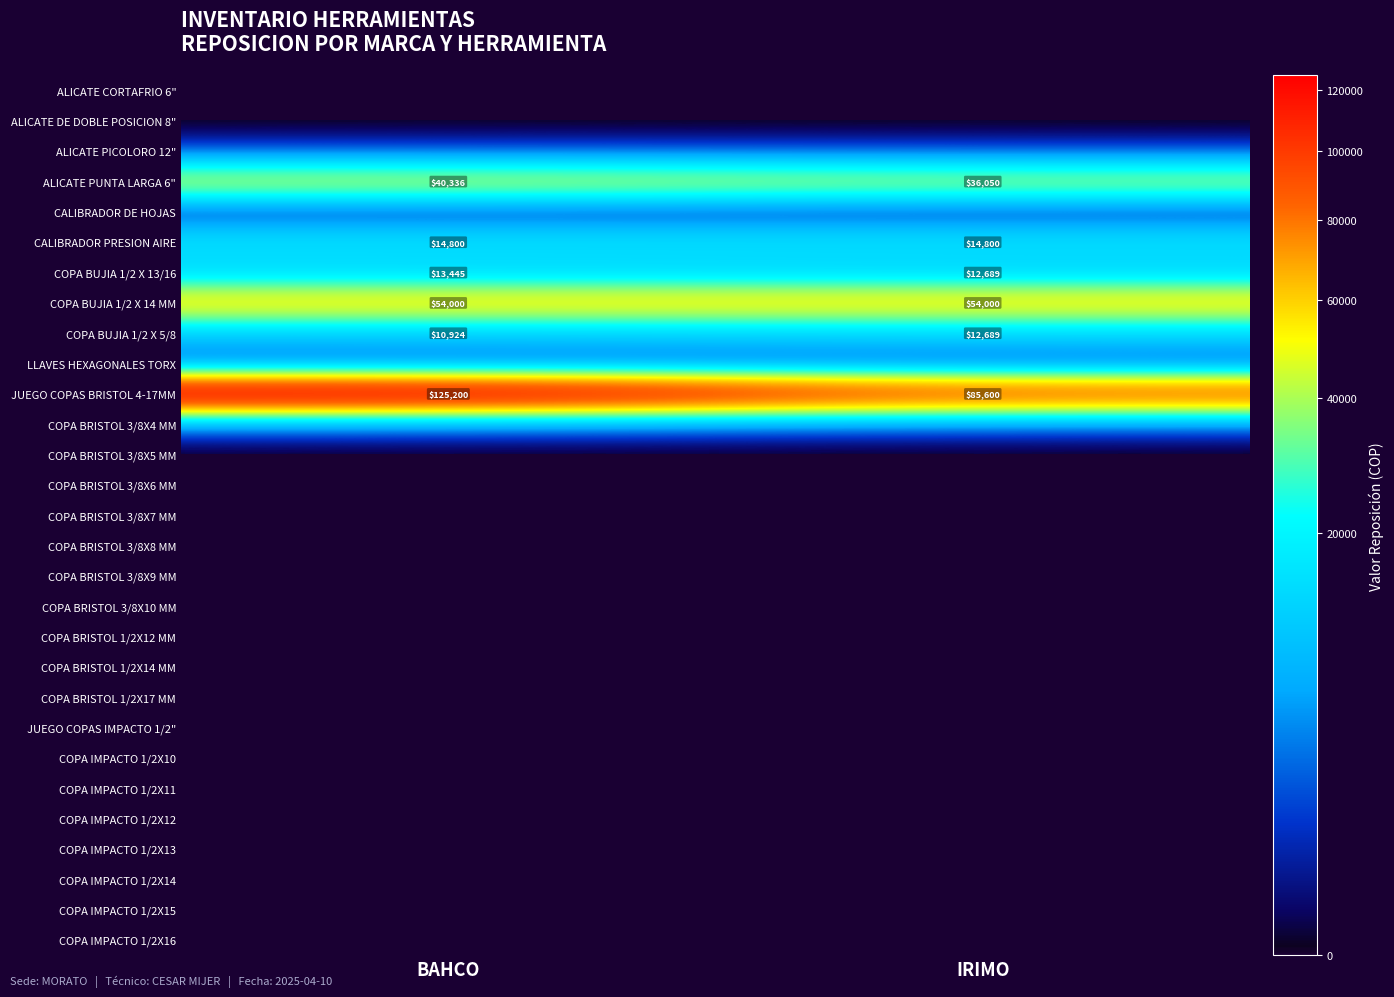

At which category is the sum across all series the highest?

BAHCO